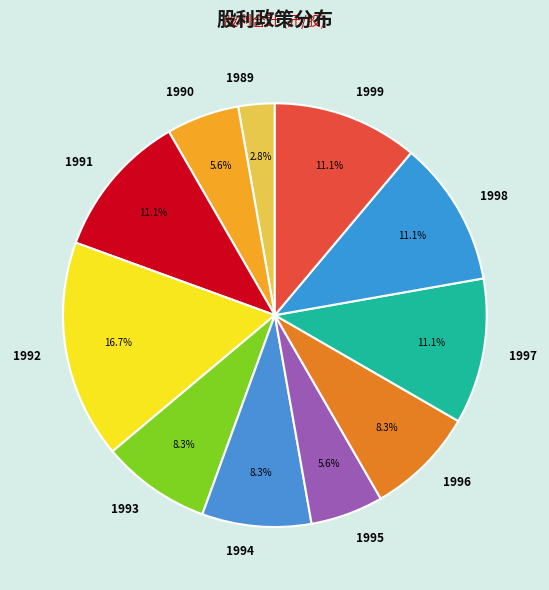

What is the ratio of the value at 1995 to the value at 1990?

1.0